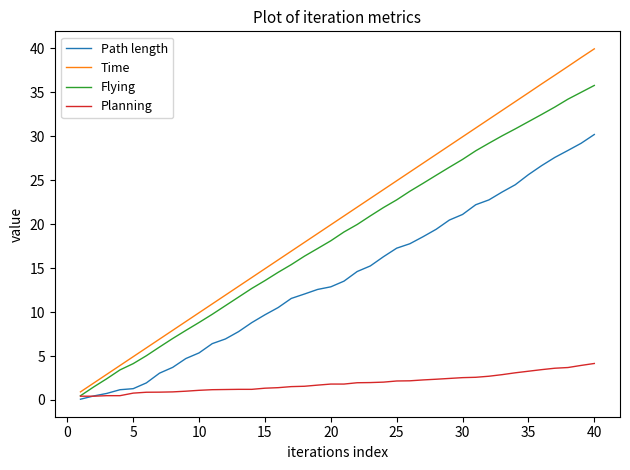

Which series has the largest range (max minus min)?

Time